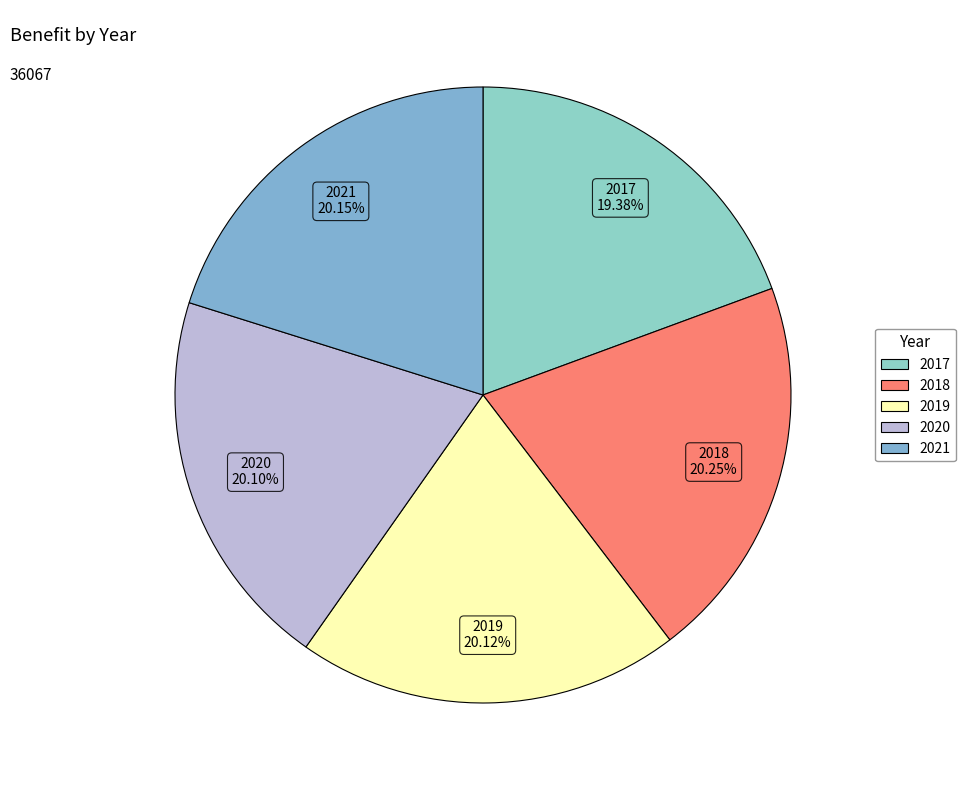

To the nearest percent, what portion does 2017 represent?

19%